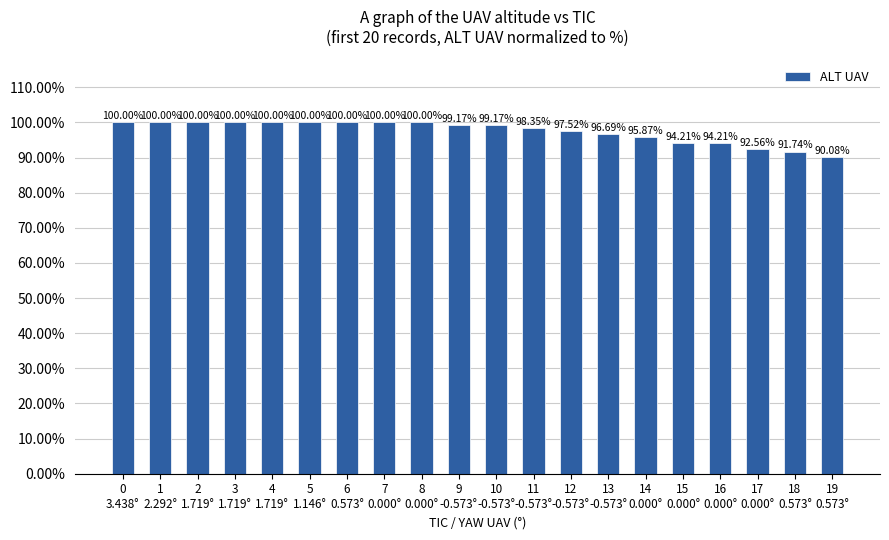

Read the value at 17
0.000°.

92.6